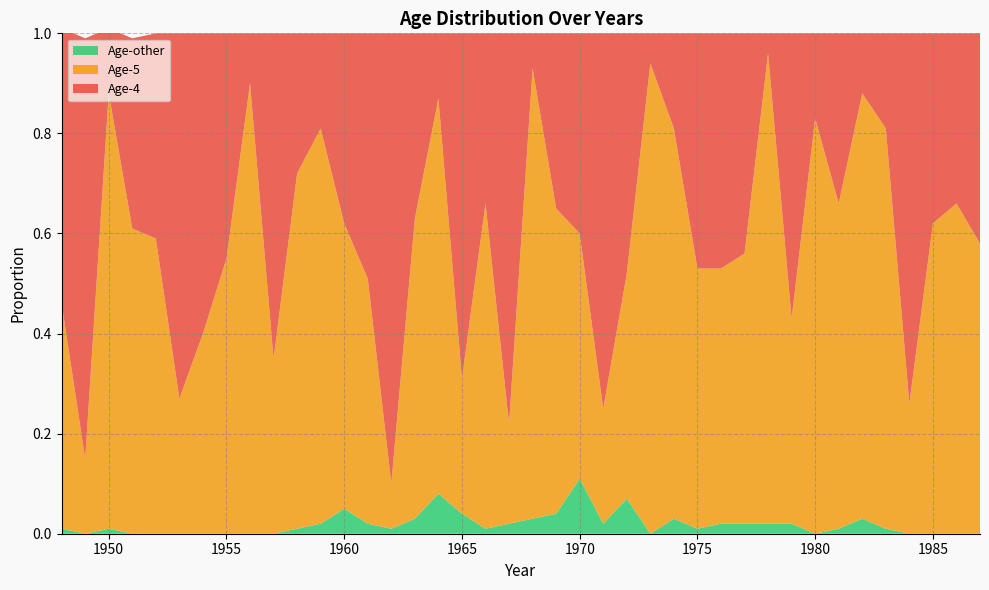

Reading left to right, list all the values displayed in this chart.

Age-4: 0.6	0.8	0.1	0.4	0.4	0.7	0.6	0.5	0.1	0.7	0.3	0.2	0.4	0.5	0.9	0.4	0.1	0.7	0.3	0.8	0.1	0.3	0.4	0.8	0.5	0.1	0.2	0.5	0.5	0.4	0.0	0.6	0.2	0.3	0.1	0.2	0.7	0.4	0.3	0.4
Age-5: 0.5	0.1	0.9	0.6	0.6	0.3	0.4	0.6	0.9	0.3	0.7	0.8	0.6	0.5	0.1	0.6	0.8	0.3	0.7	0.2	0.9	0.6	0.5	0.2	0.5	0.9	0.8	0.5	0.5	0.5	0.9	0.4	0.8	0.7	0.8	0.8	0.3	0.6	0.7	0.6
Age-other: 0.0	0.0	0.0	0.0	0.0	0.0	0.0	0.0	0.0	0.0	0.0	0.0	0.1	0.0	0.0	0.0	0.1	0.0	0.0	0.0	0.0	0.0	0.1	0.0	0.1	0.0	0.0	0.0	0.0	0.0	0.0	0.0	0.0	0.0	0.0	0.0	0.0	0.0	0.0	0.0